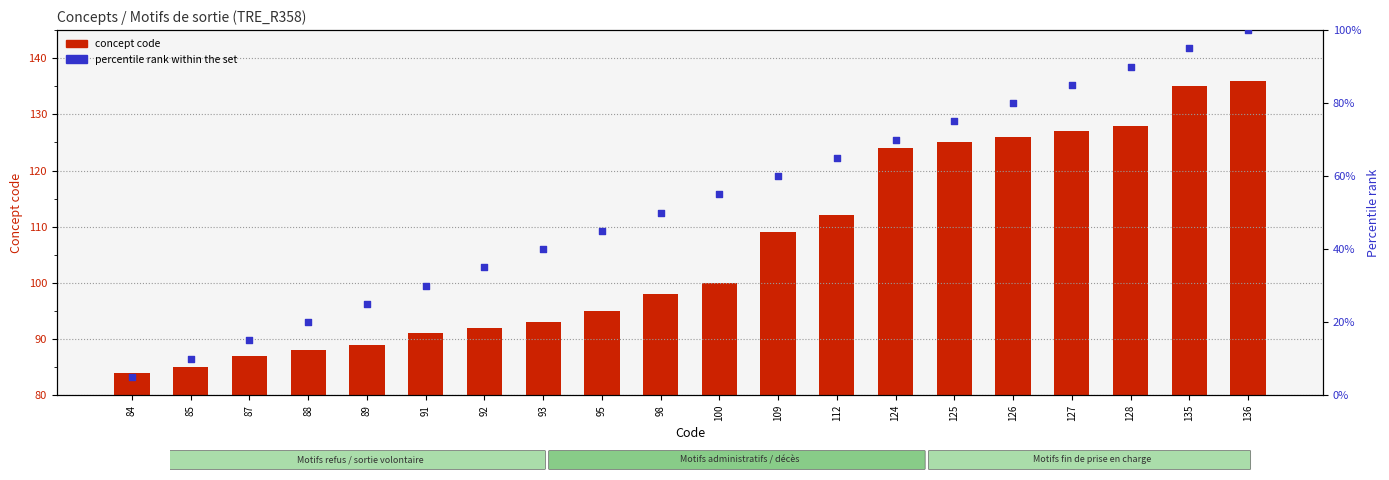

At how many categories does at least one series exceed 17?

20